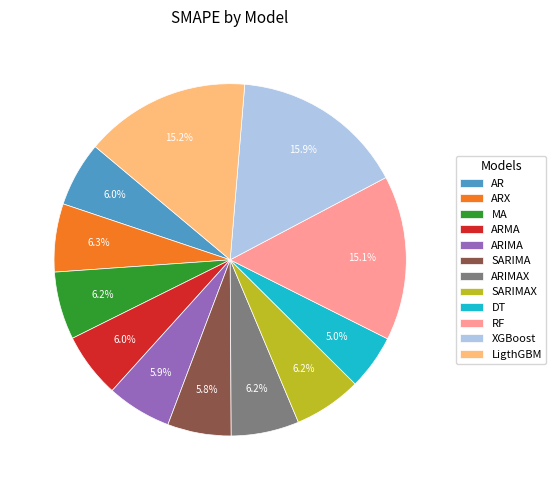

Combined, do DT and RF account for over 50%?

No